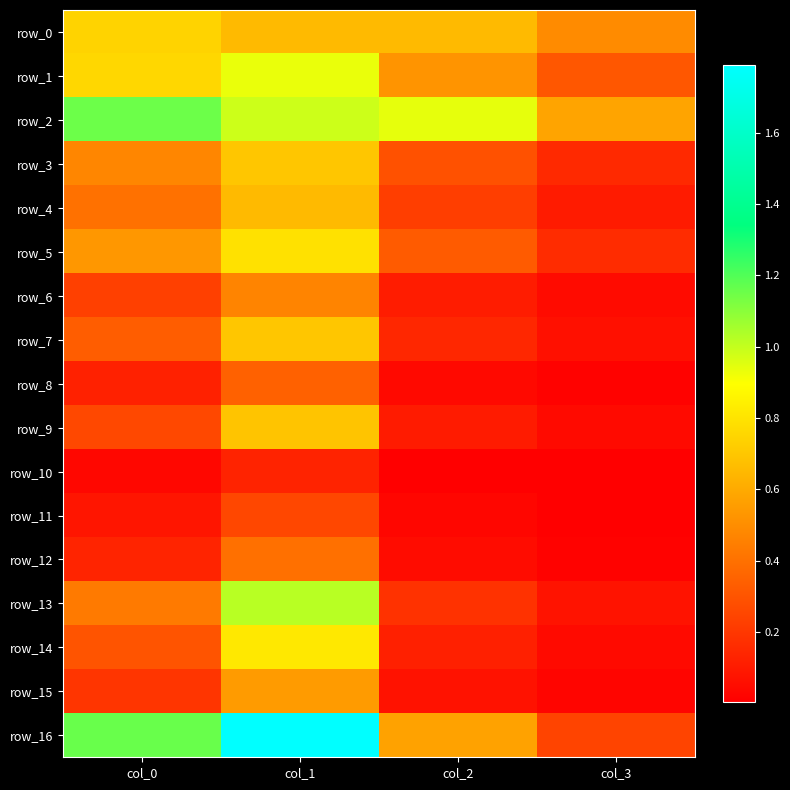

Between col_0 and col_3, which series saw the biggest shift?

row_16